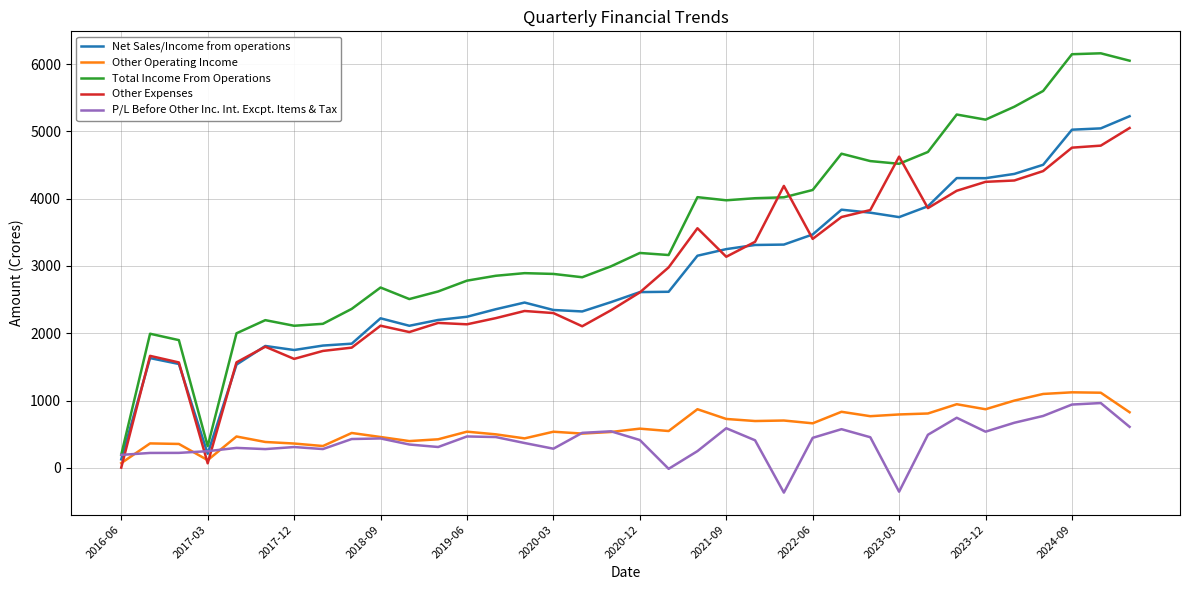

What is the sum of all Net Sales/Income from operations values?

102733.7